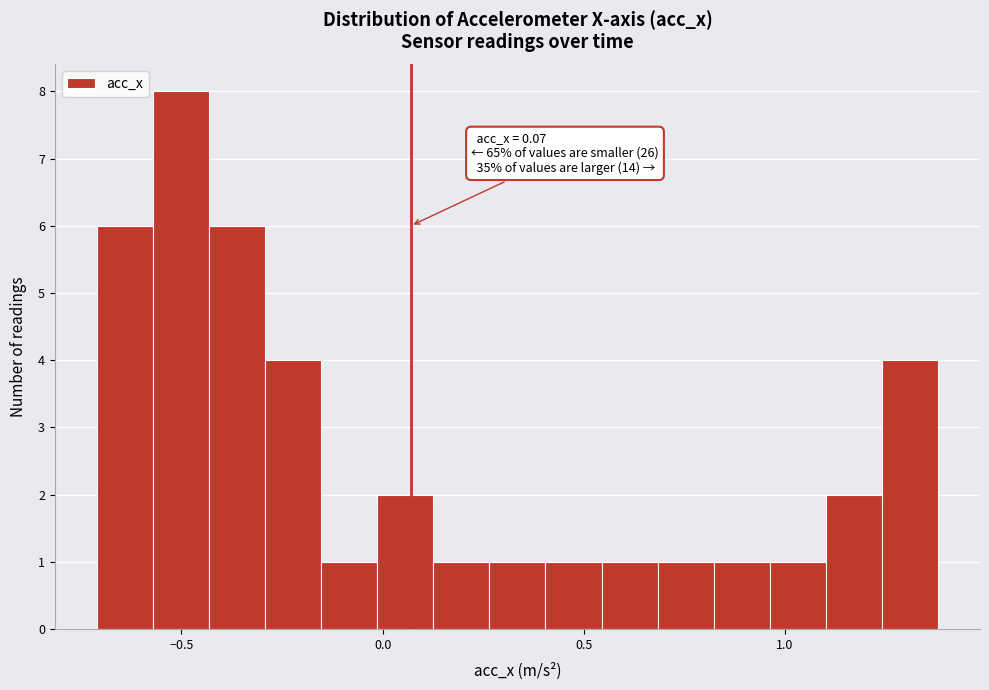

Around what value on the x-axis is the tallest bar? Give the approximate position of its centre, as read against the axis.

-0.50